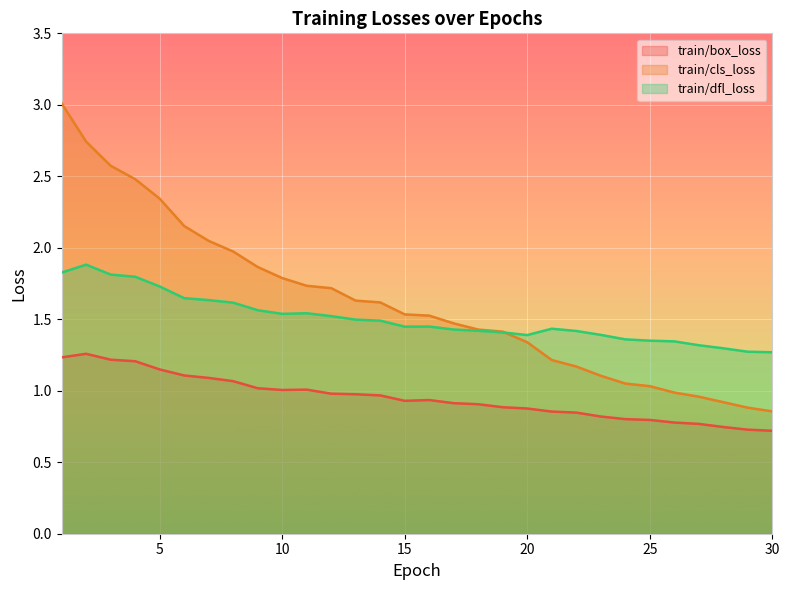

How many lines are shown in the chart?

3